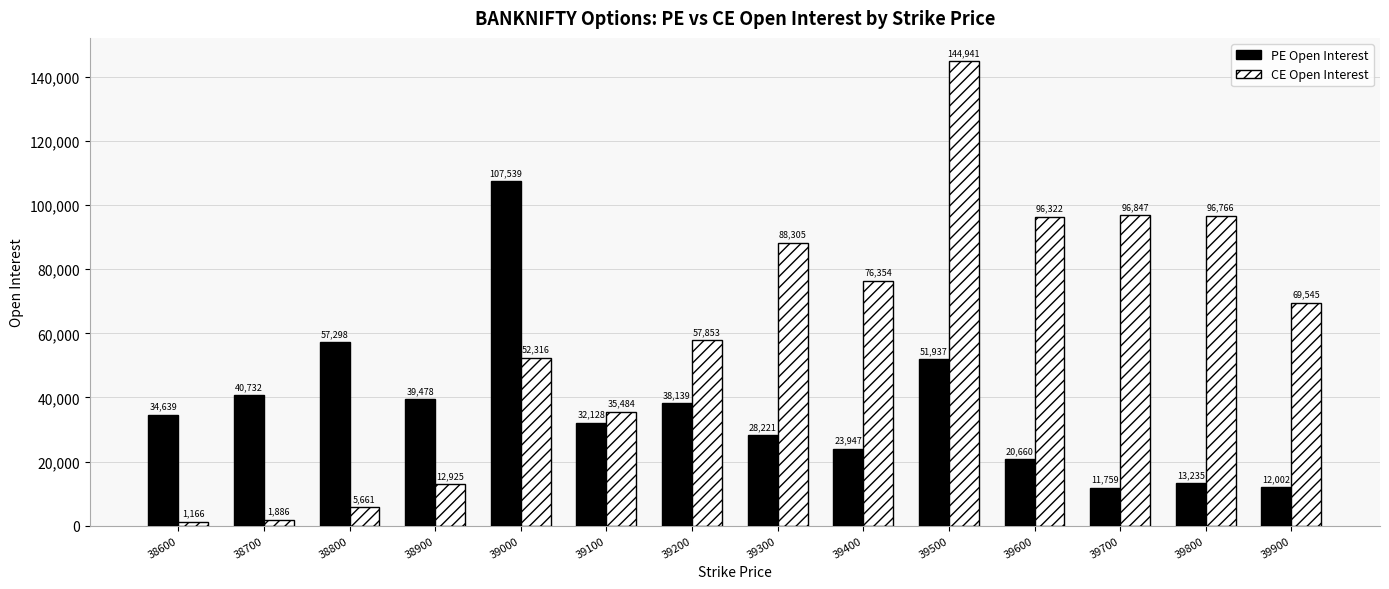

True or false: CE Open Interest has a value of 31377 at 39200.

False